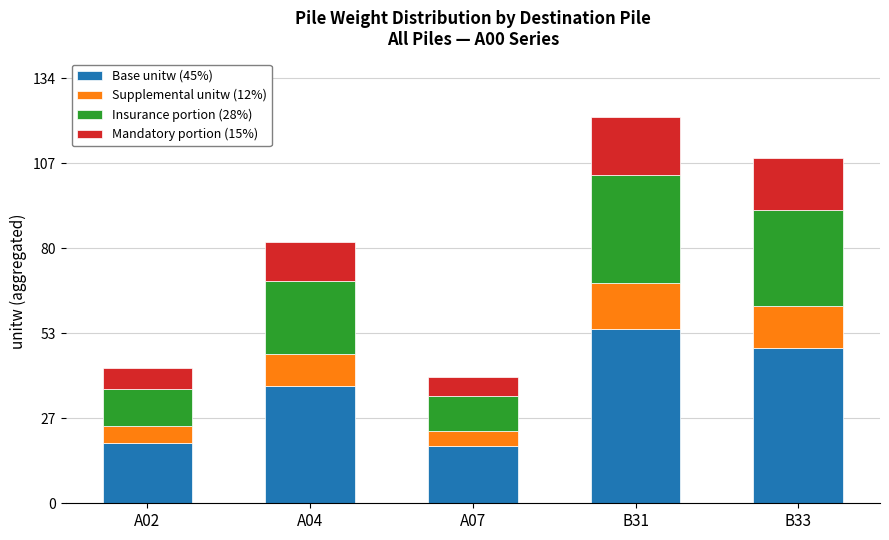

What is the total value across all series at A07?

39.7